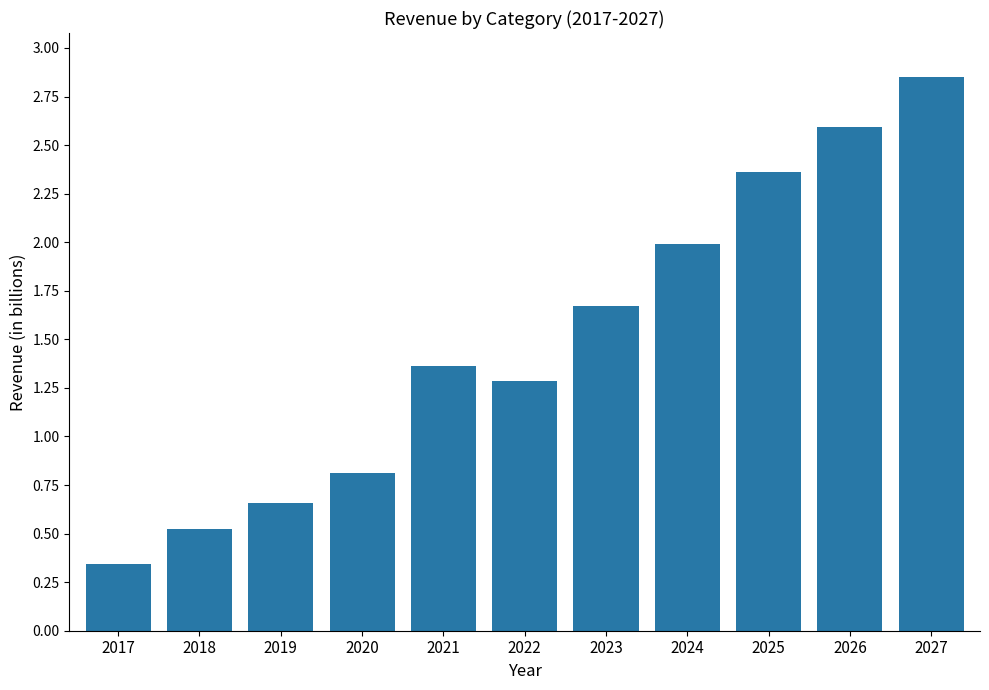

Is it true that the value at 2022 is 1.3?

True